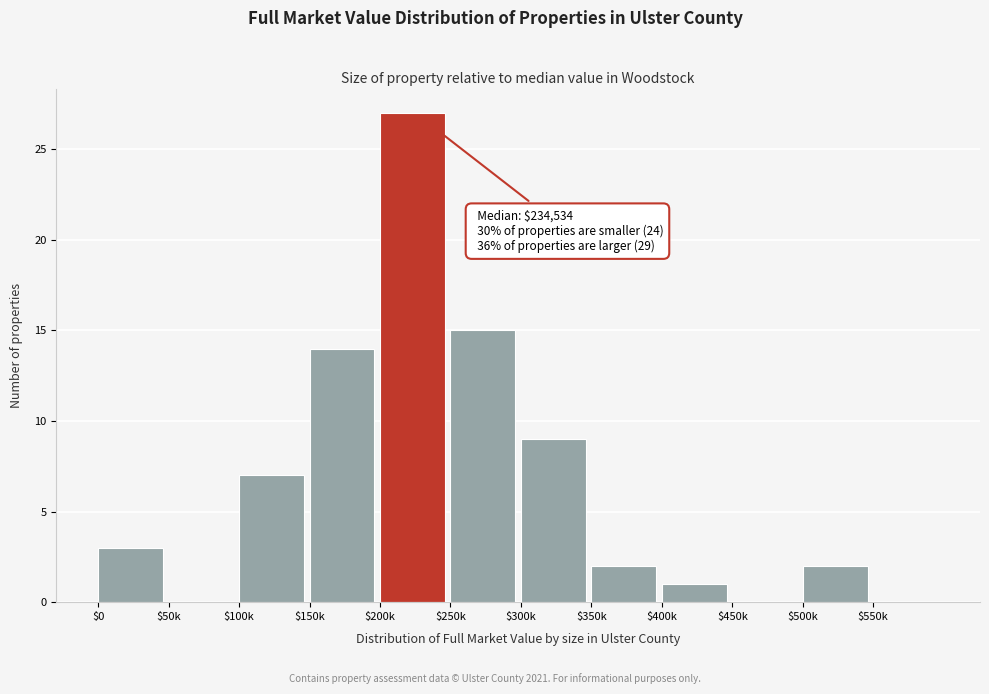

Which category has the highest value across all series?

$200k